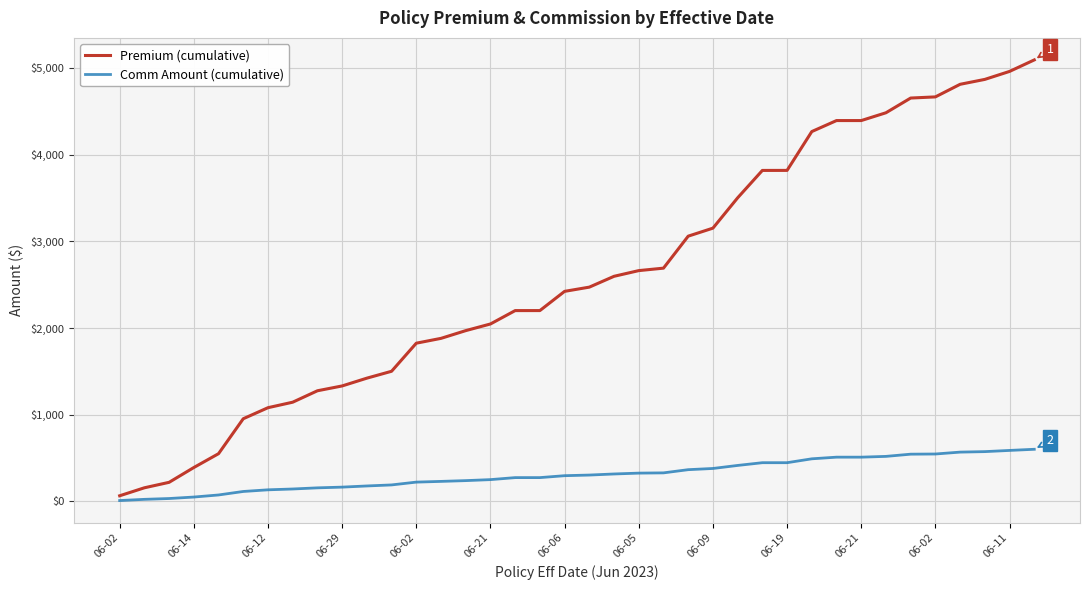

Rank the series by their maximum value, from lowest to highest.

Comm Amount (cumulative), Premium (cumulative)